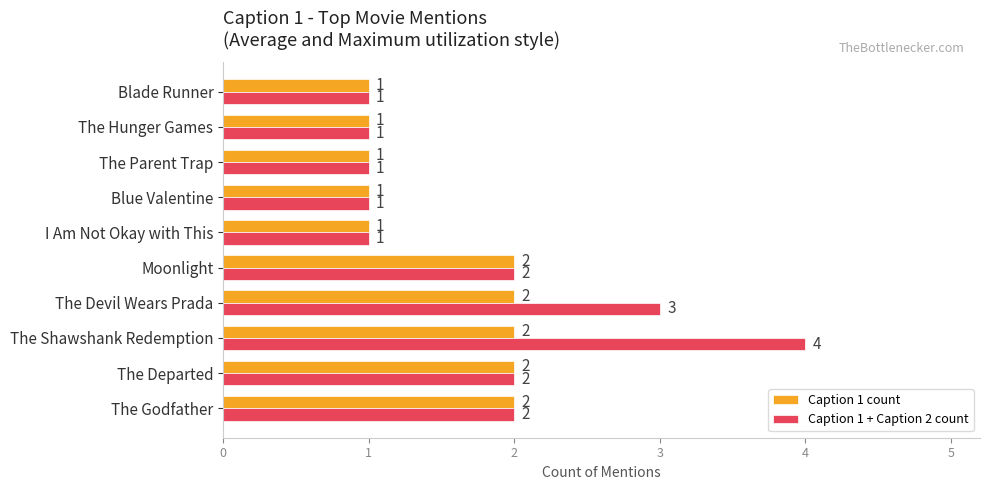

What is the sum of all Caption 1 + Caption 2 count values?

18